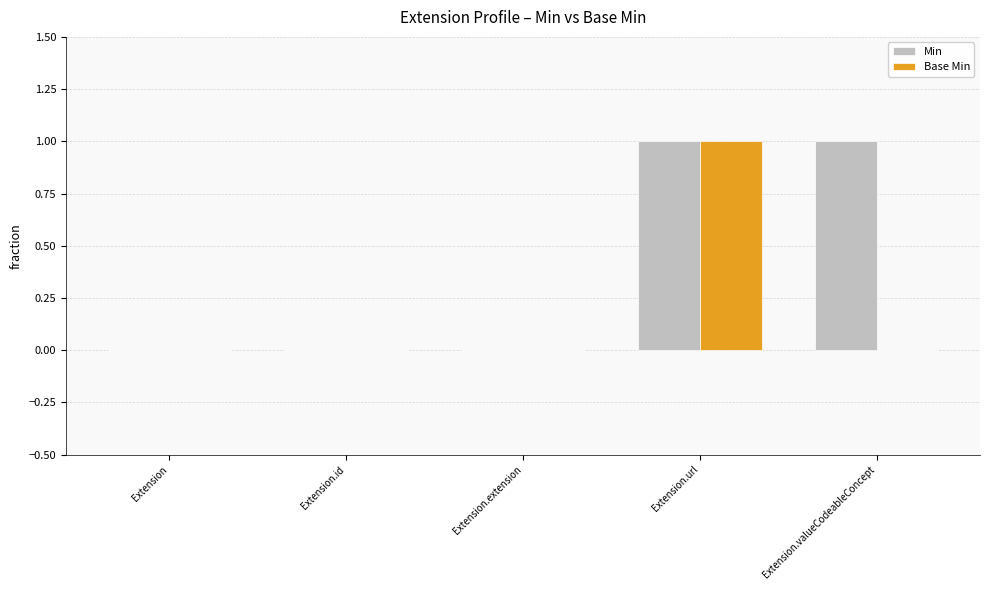

How many categories are shown in the chart?

5